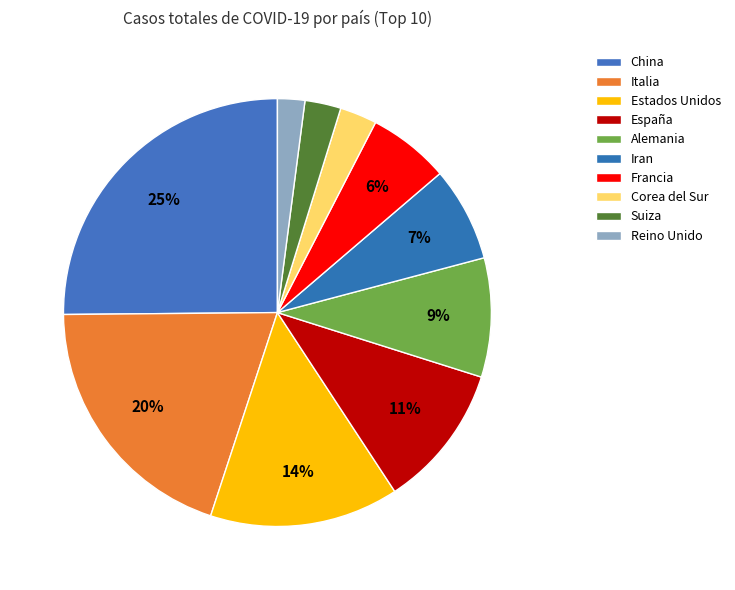

How many segments does this pie chart have?

10